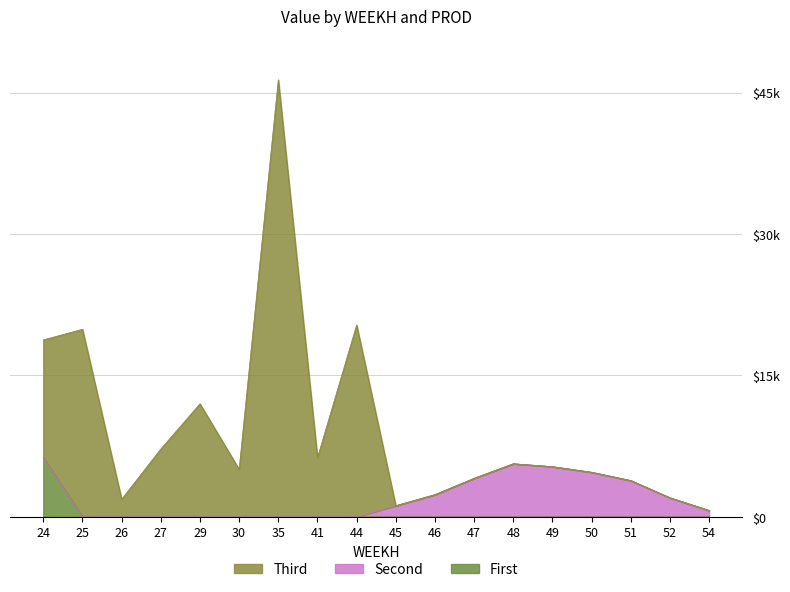

Does the chart display data point markers on the line(s)?

No